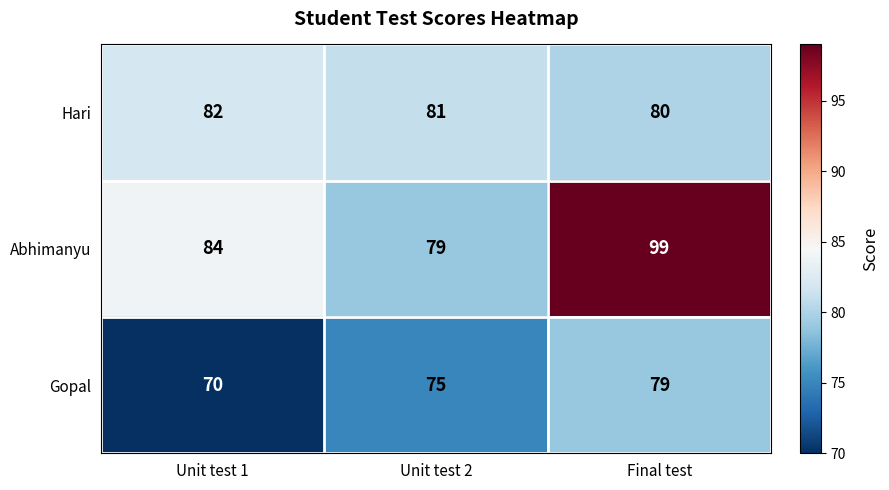

True or false: Gopal has a value of 130 at Final test.

False